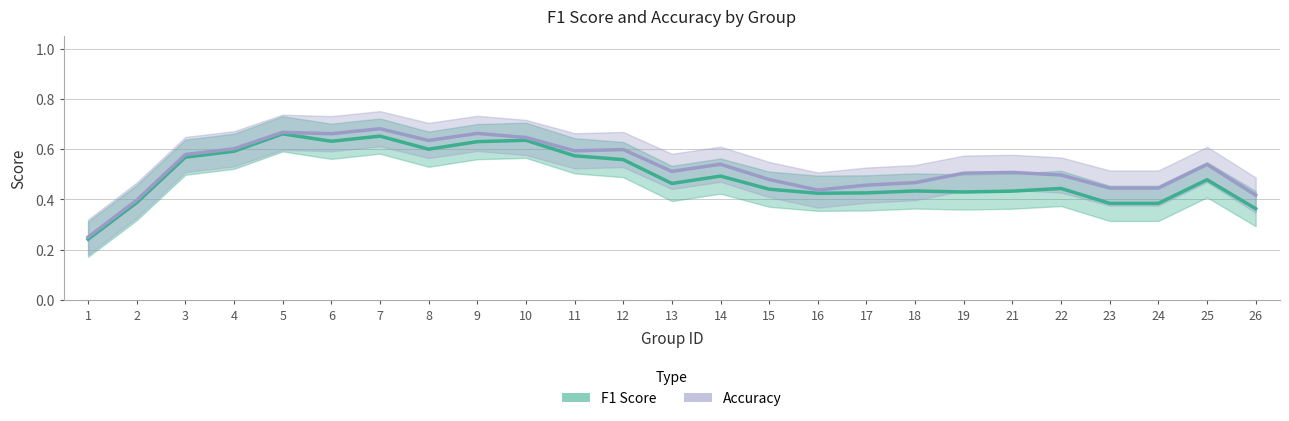

At which category does the chart reach its peak across all series?

7